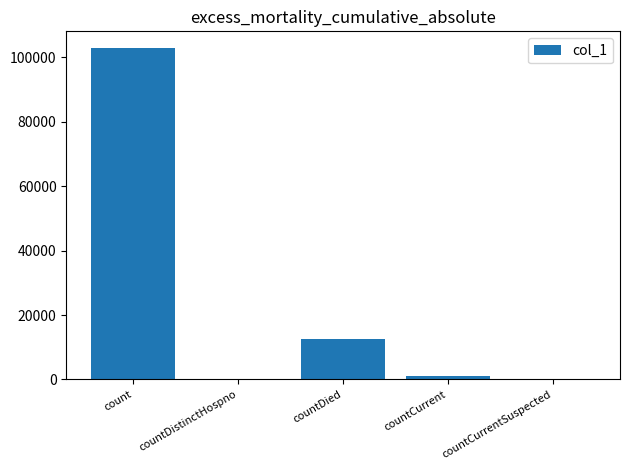

Which category has the highest value across all series?

count